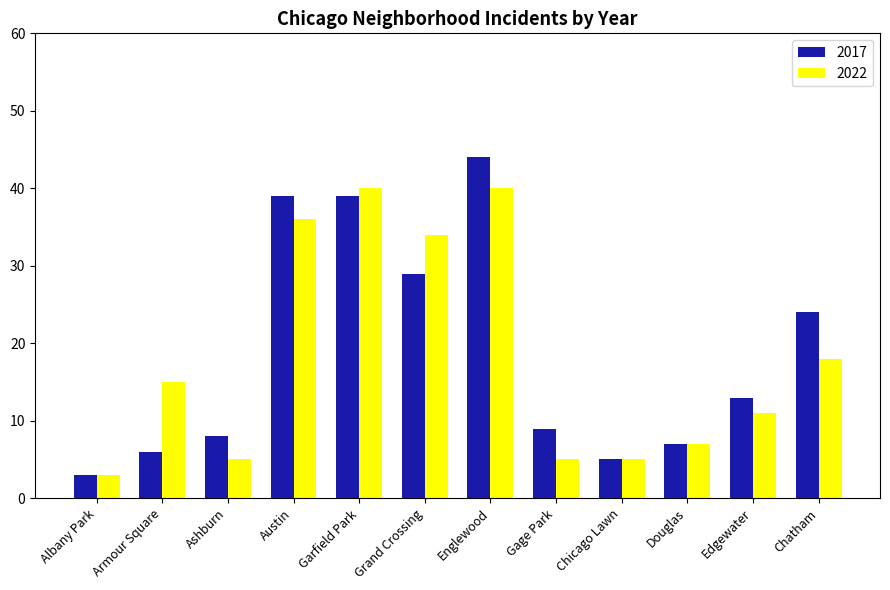

Reading left to right, transcribe all the data shown in this chart.

2017: 3	6	8	39	39	29	44	9	5	7	13	24
2022: 3	15	5	36	40	34	40	5	5	7	11	18